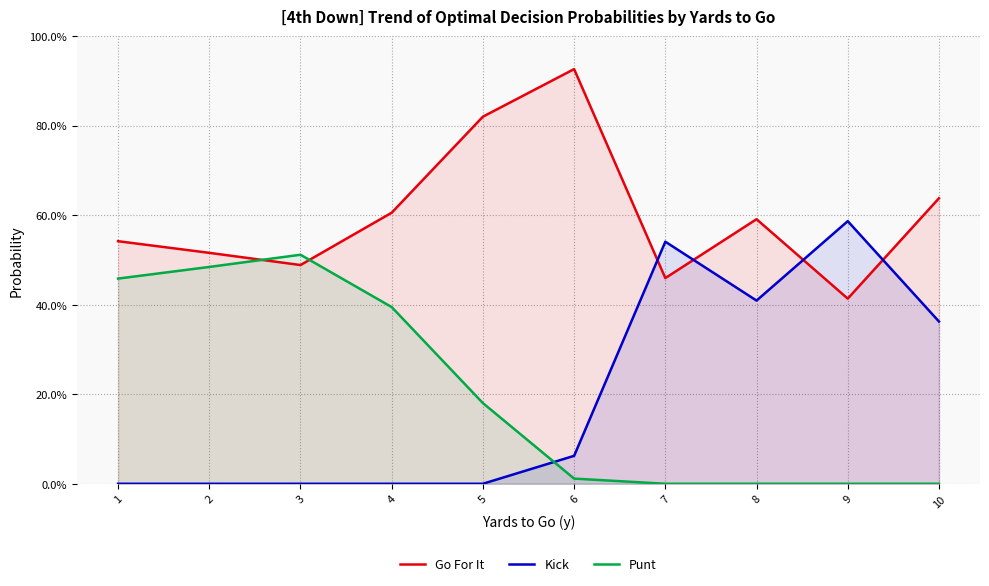

True or false: kick has more than 2 interior local peaks.

False